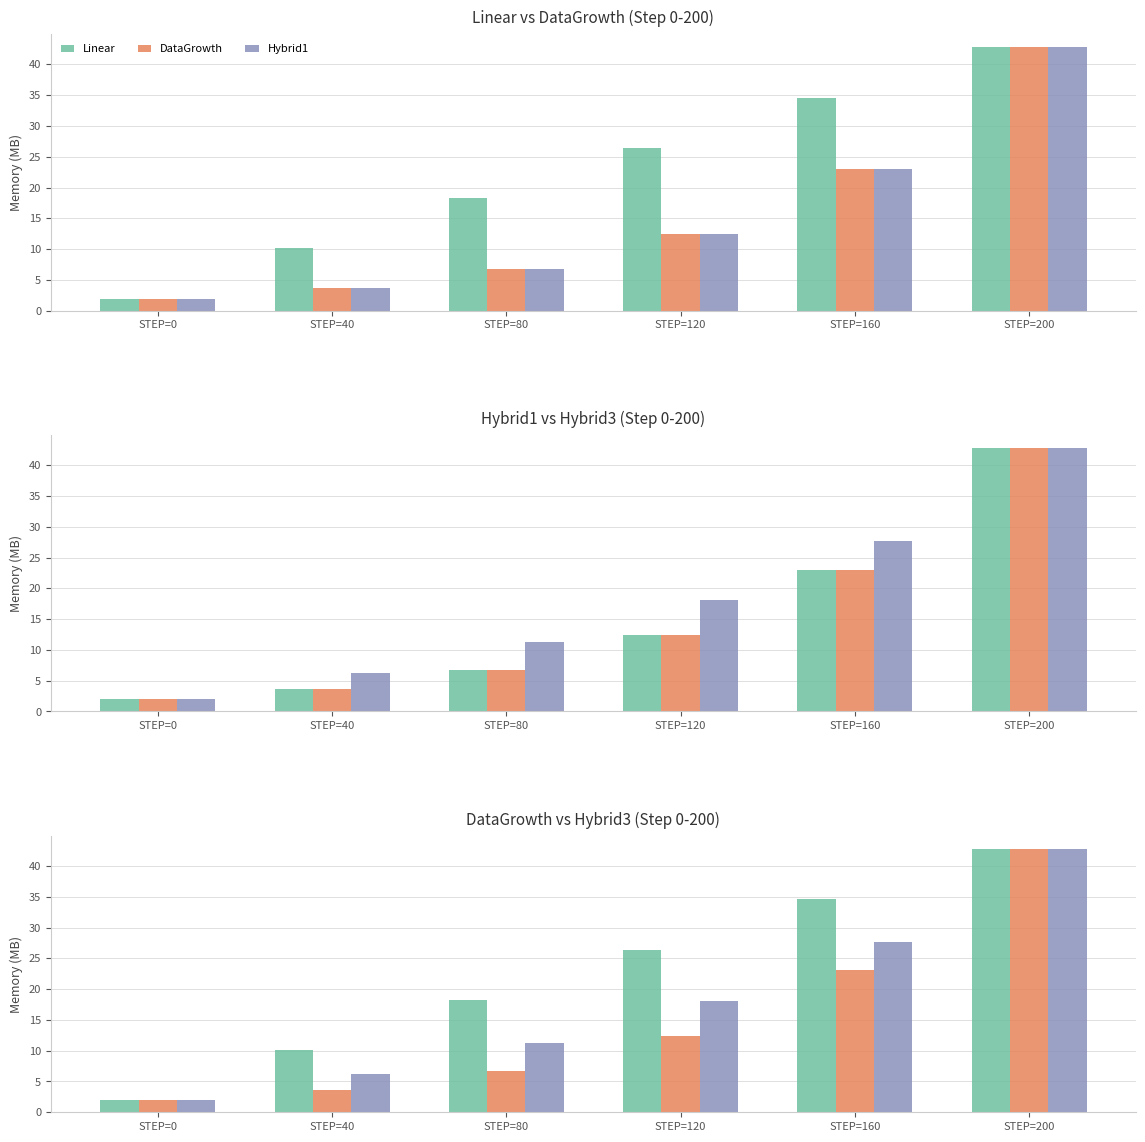

Reading right to left, what are all the values shown in this chart?

Linear: STEP=200=42.8	STEP=160=34.6	STEP=120=26.4	STEP=80=18.3	STEP=40=10.1	STEP=0=2.0
DataGrowth: STEP=200=42.8	STEP=160=23.1	STEP=120=12.4	STEP=80=6.7	STEP=40=3.6	STEP=0=2.0
Hybrid1: STEP=200=42.8	STEP=160=23.1	STEP=120=12.4	STEP=80=6.7	STEP=40=3.6	STEP=0=2.0
Hybrid3: STEP=200=42.8	STEP=160=27.7	STEP=120=18.0	STEP=80=11.3	STEP=40=6.2	STEP=0=2.0